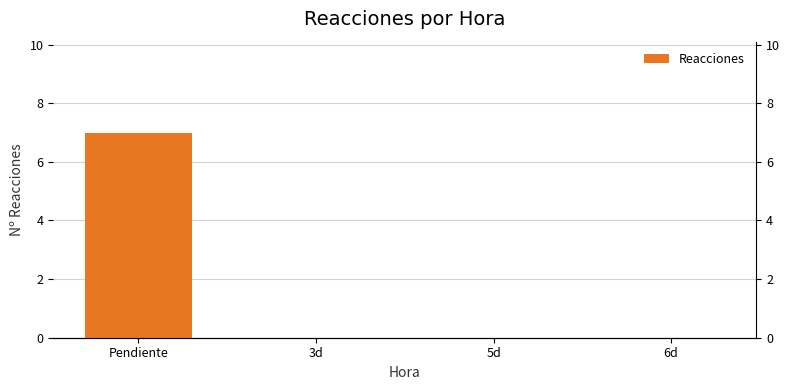

Rank the categories by value from lowest to highest.

3d, 5d, 6d, Pendiente